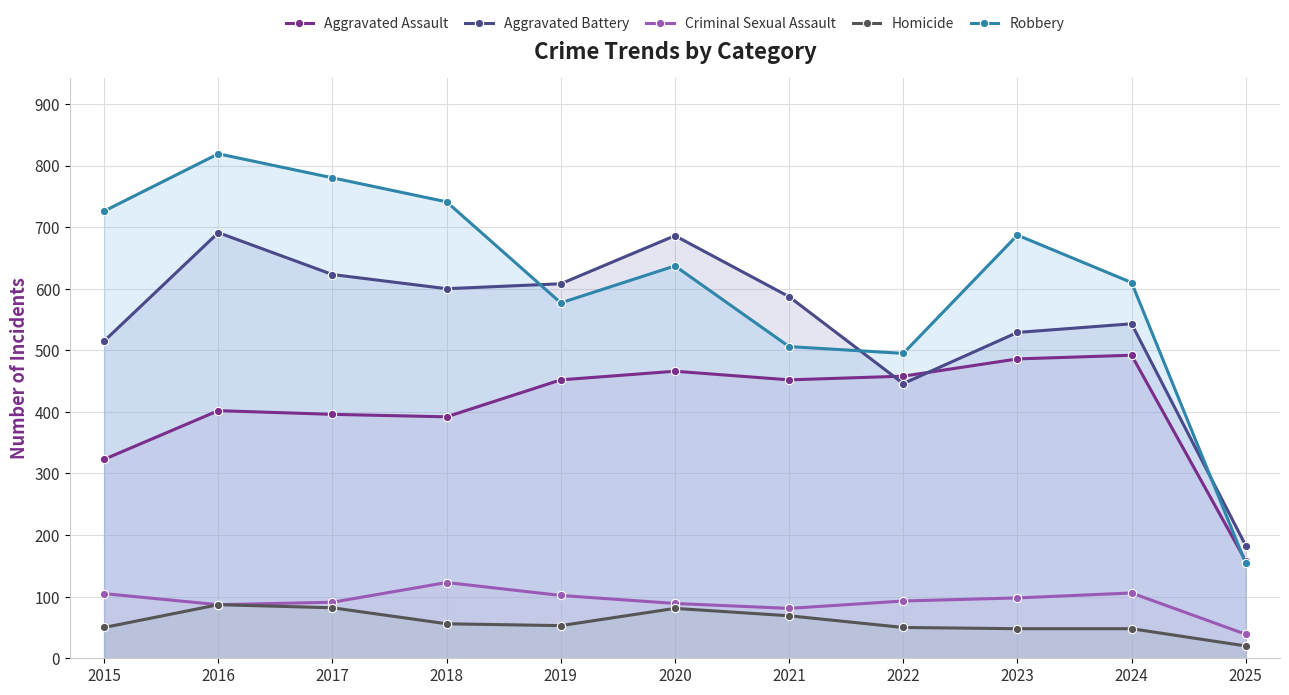

At which category does the chart reach its minimum across all series?

2025